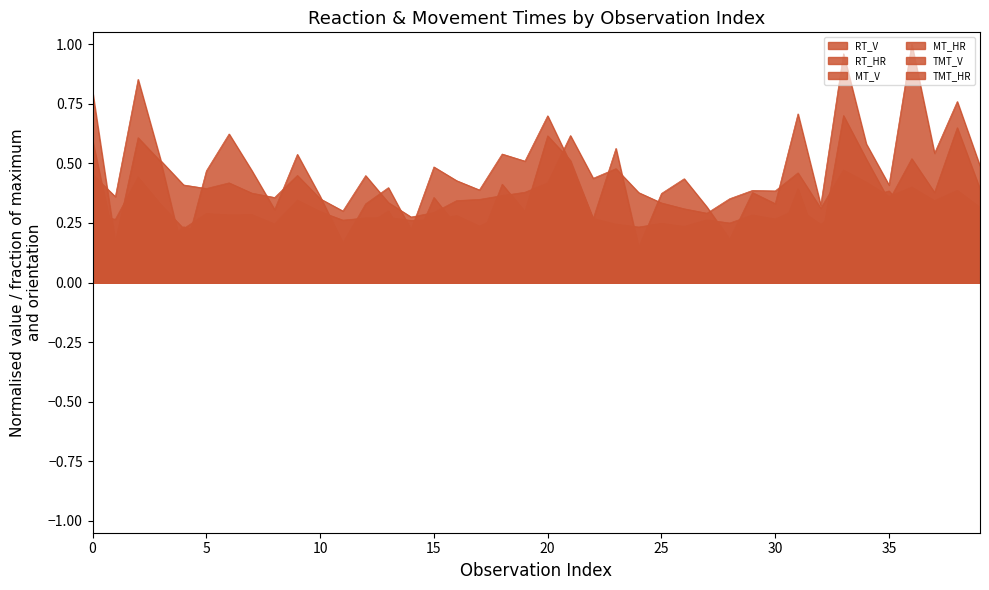

What is the value of the RT_HR point at the 23rd from the left?

0.4